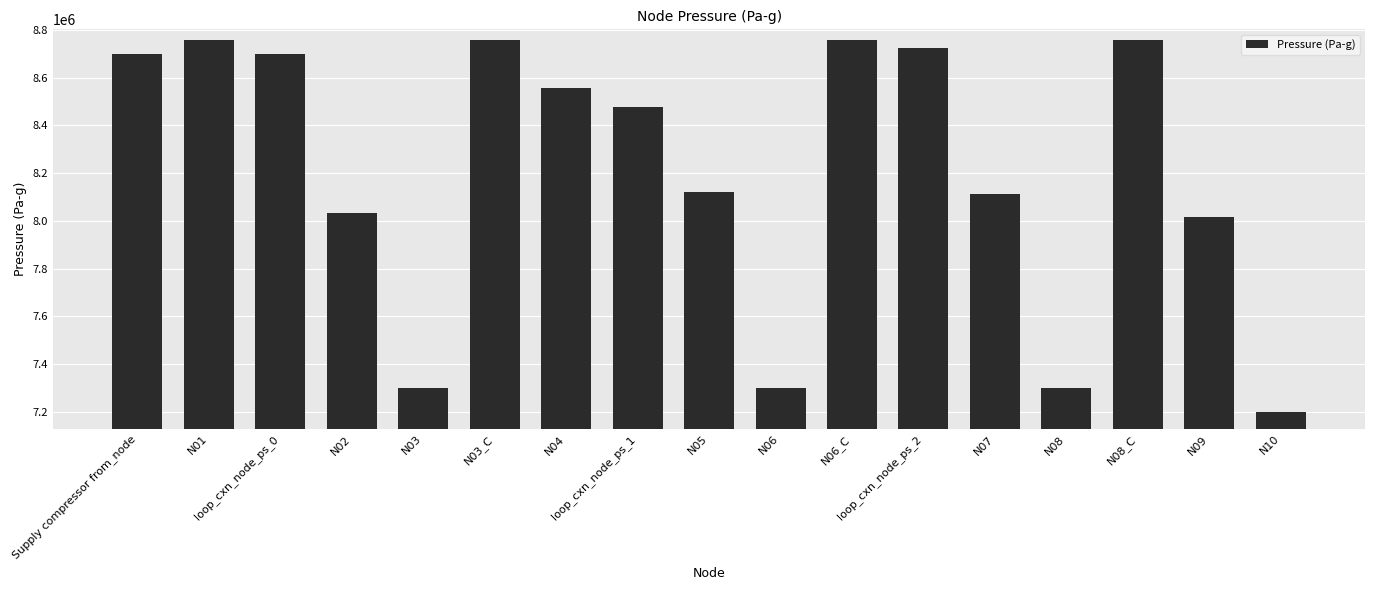

Is it true that the value at N04 is 8555597.0?

True